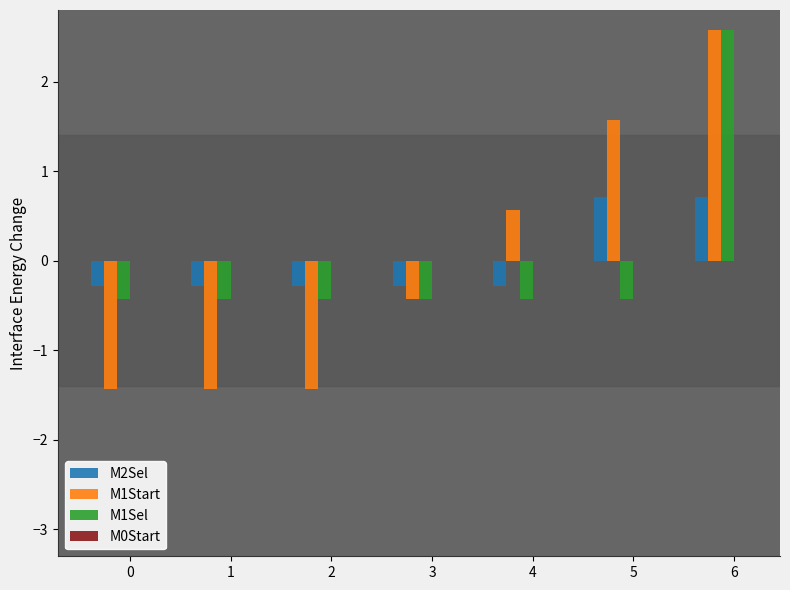

Reading left to right, extract all data points from this chart.

M2Sel: 0=-0.3	1=-0.3	2=-0.3	3=-0.3	4=-0.3	5=0.7	6=0.7
M1Start: 0=-1.4	1=-1.4	2=-1.4	3=-0.4	4=0.6	5=1.6	6=2.6
M1Sel: 0=-0.4	1=-0.4	2=-0.4	3=-0.4	4=-0.4	5=-0.4	6=2.6